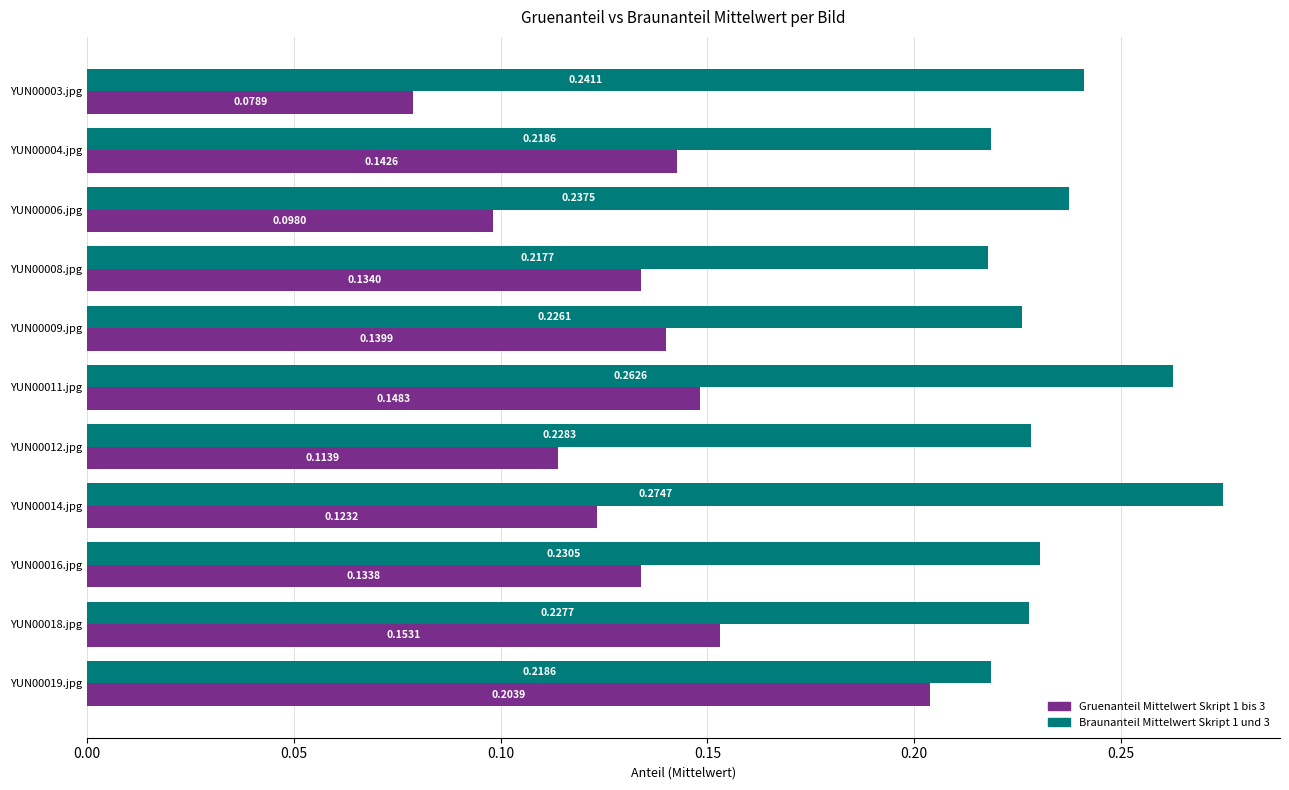

Which series has the widest spread of values?

Gruenanteil Mittelwert Skript 1 bis 3